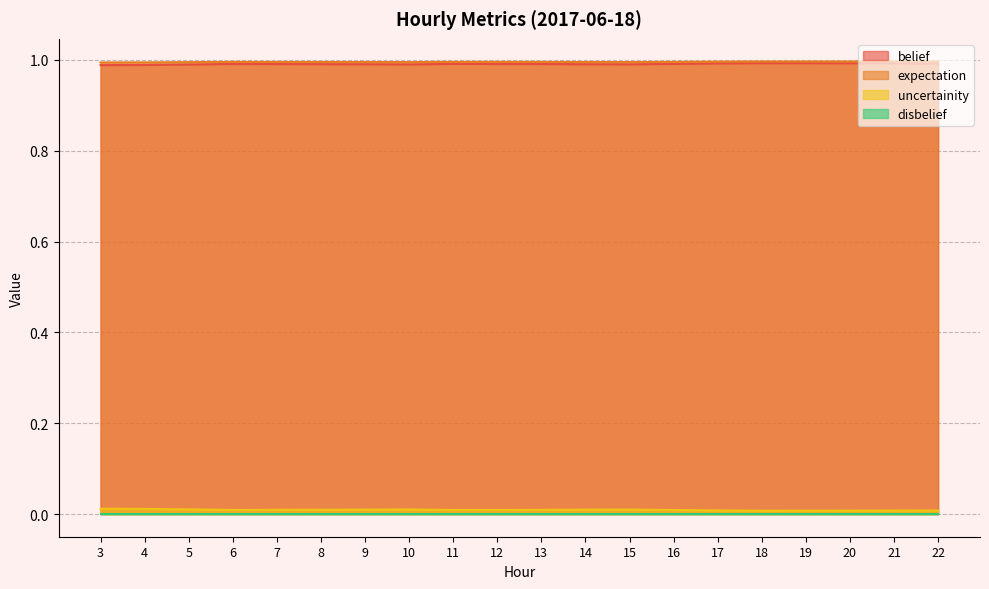

Is the value of belief at 7 greater than the value of uncertainity at 4?

Yes